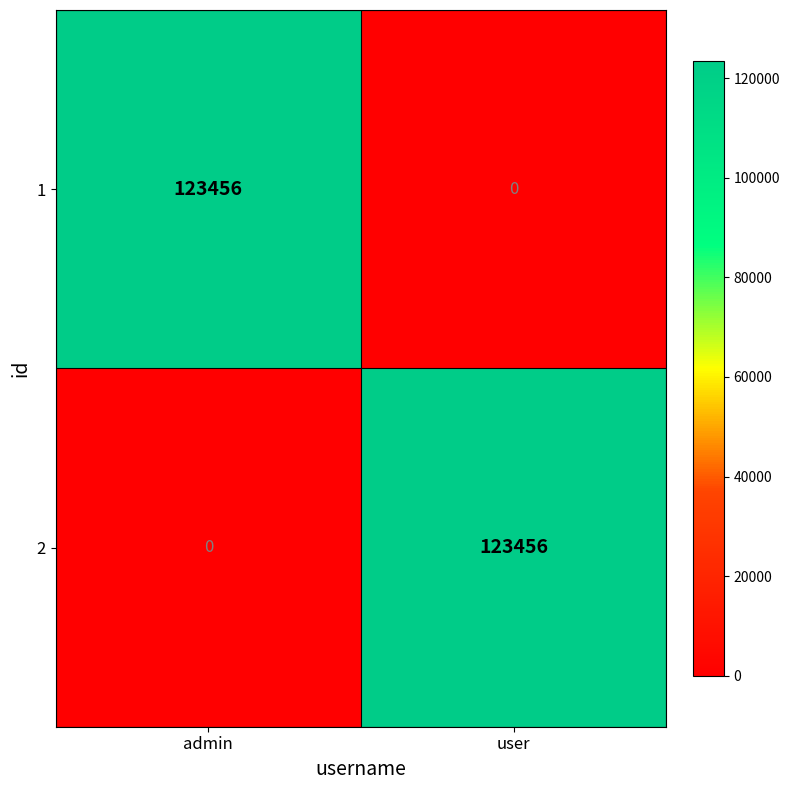

What is the total value across all series at user?

123456